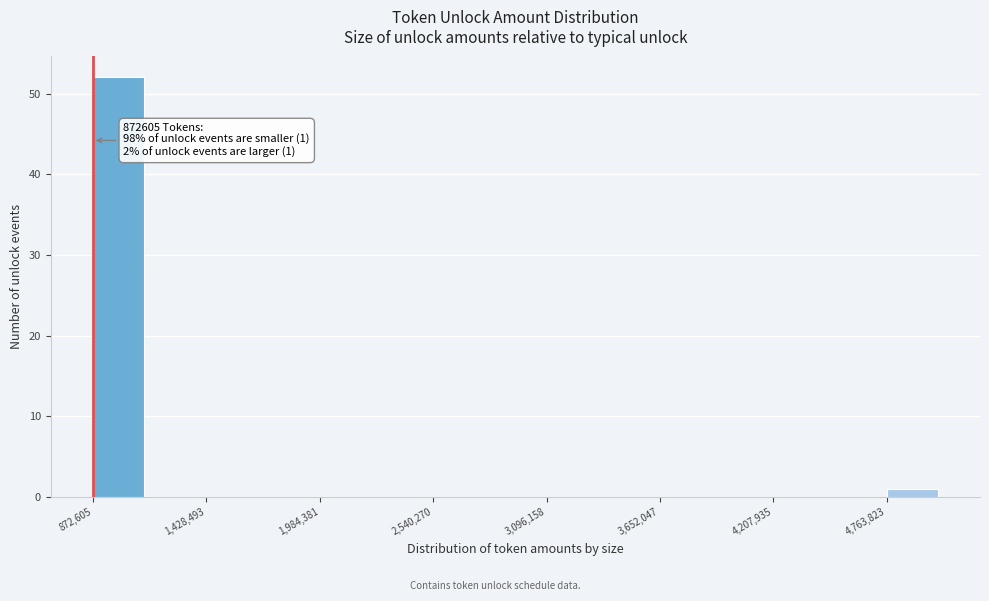

Read against the x-axis, roughly where is the centre of the tallest bar?

1000000